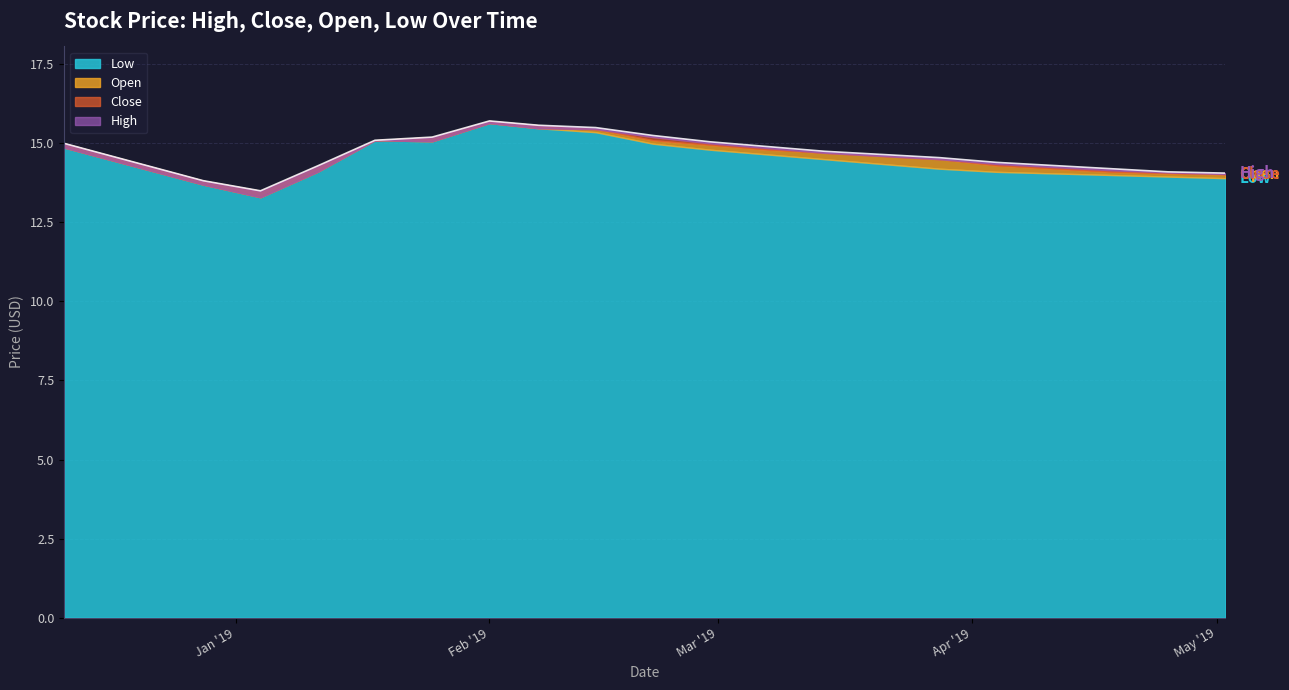

Does the chart display data point markers on the line(s)?

No